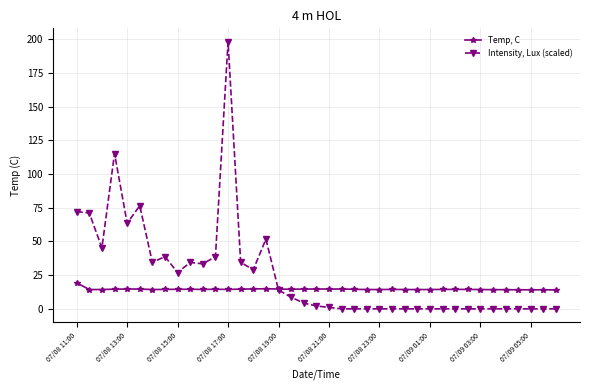

What is the sum of all Temp, C values?

568.5